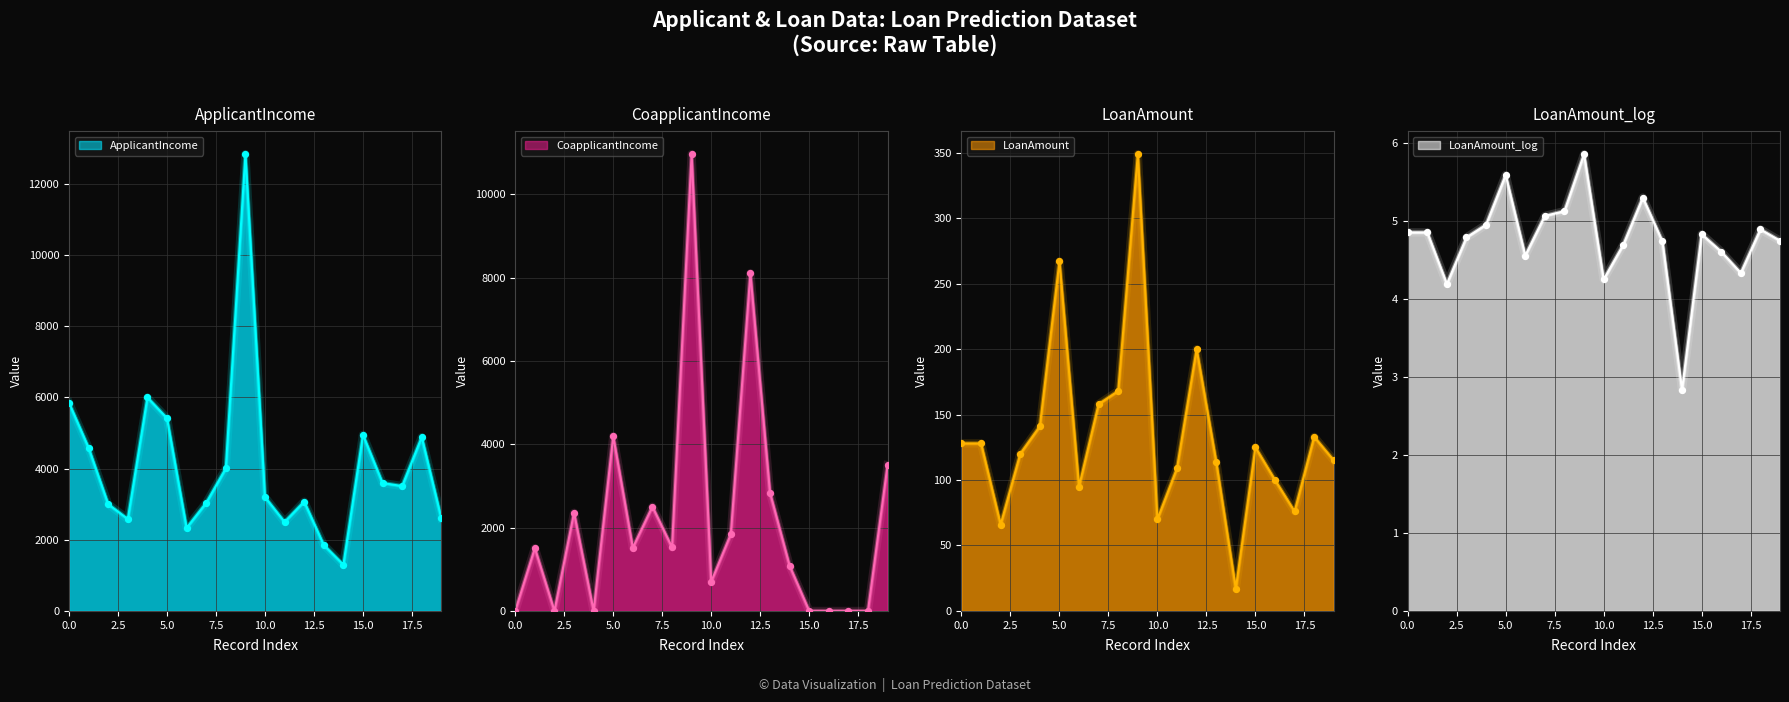

At which category is the sum across all series the highest?

9